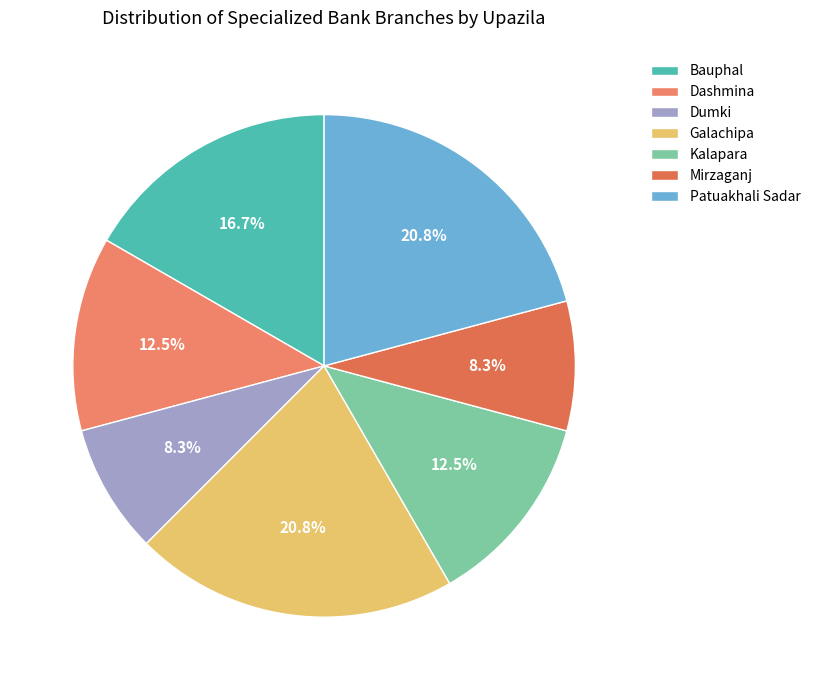

Count the number of slices in the pie.

7